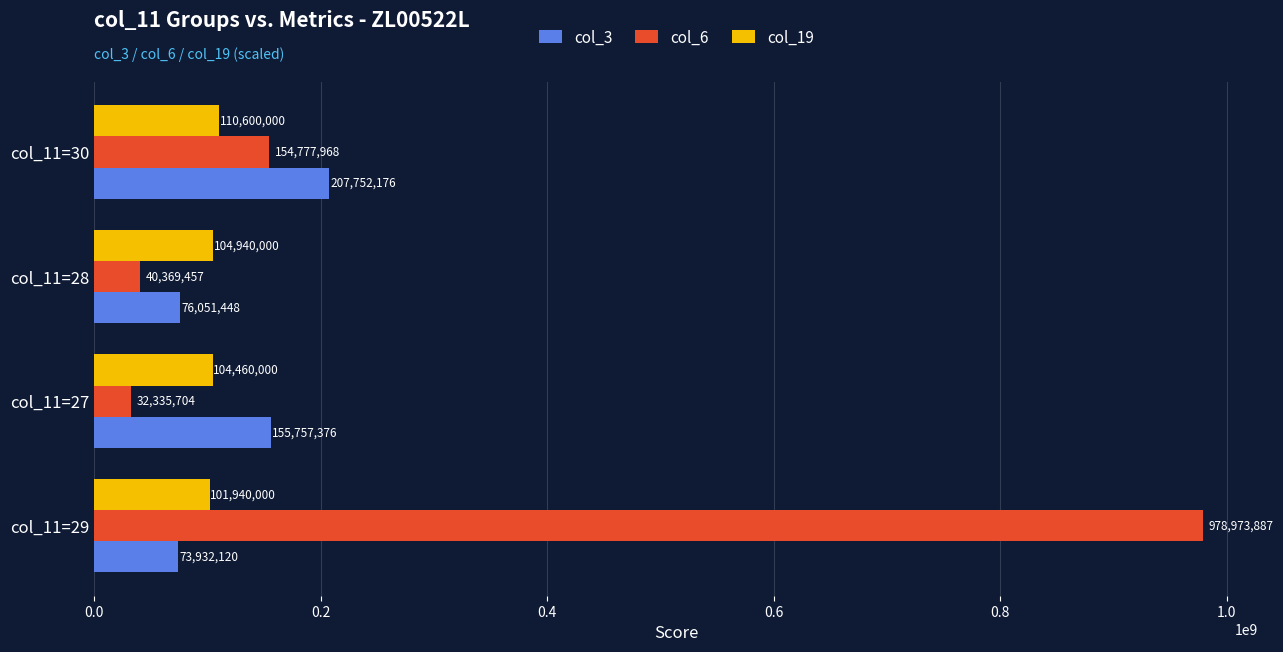

The col_19 series shows 101940000 at col_11=29. True or false?

True